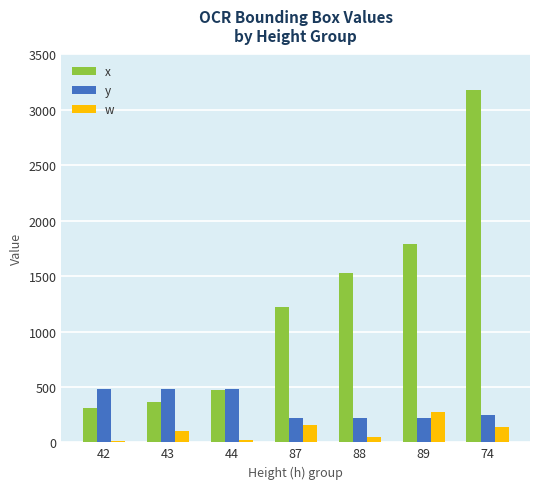

What is the sum of all w values?

750